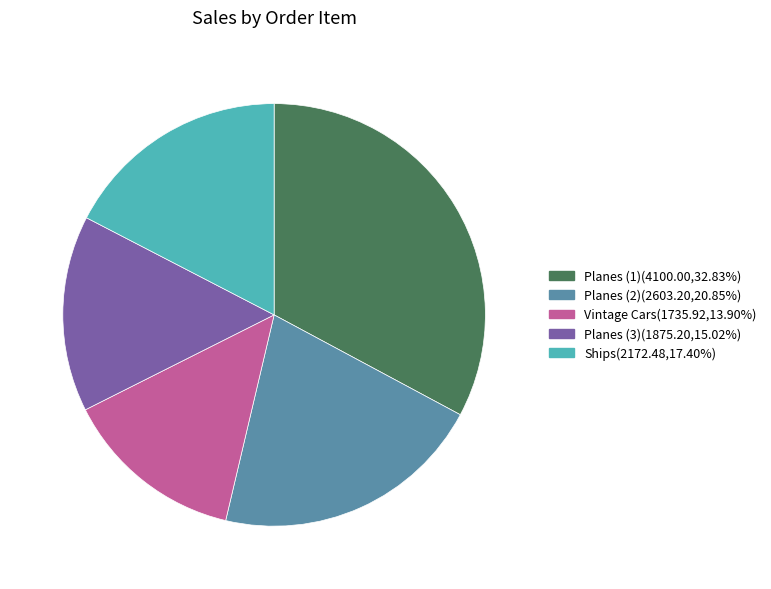

Is there a majority slice in this chart?

No